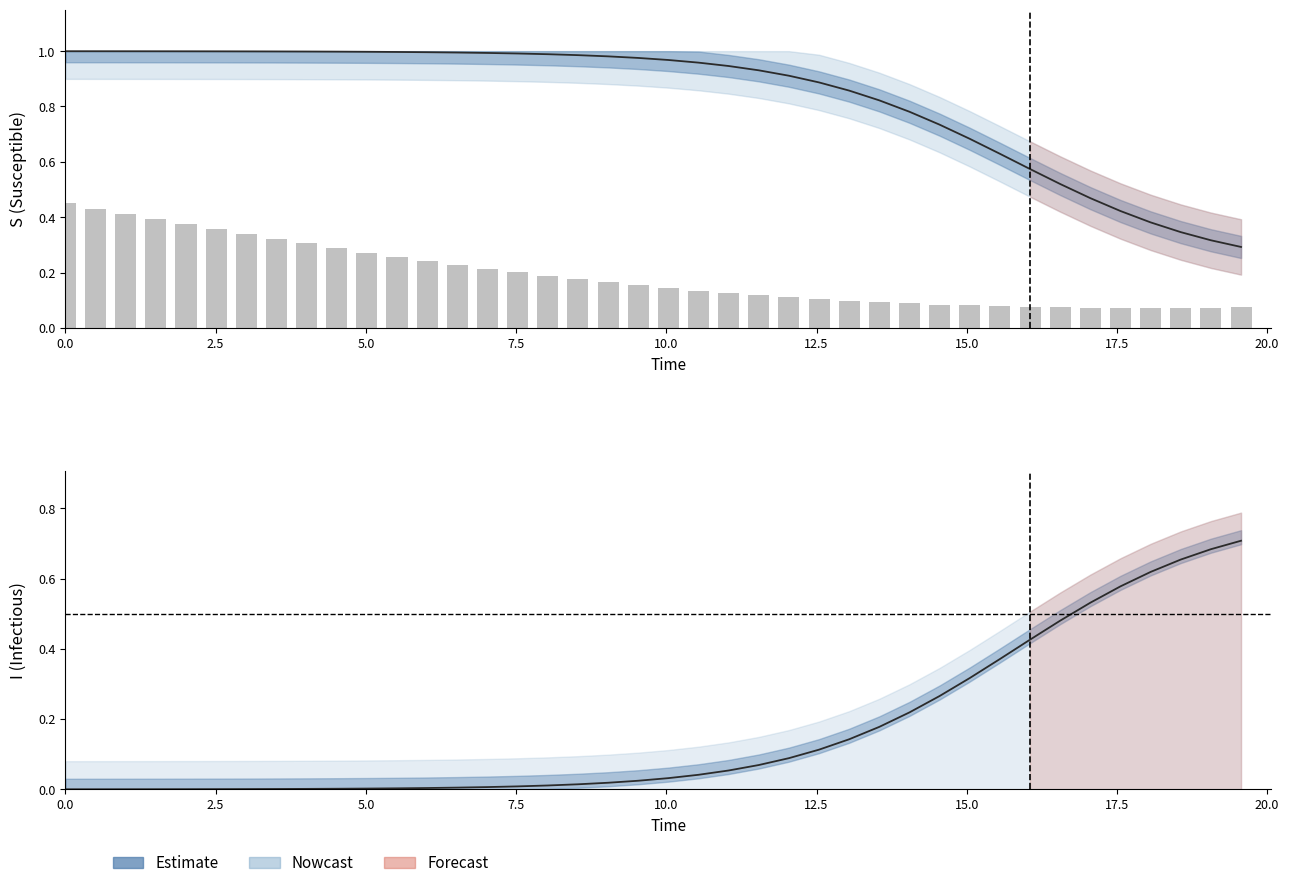

Where is S (Susceptible) nearest to the value 0?

39